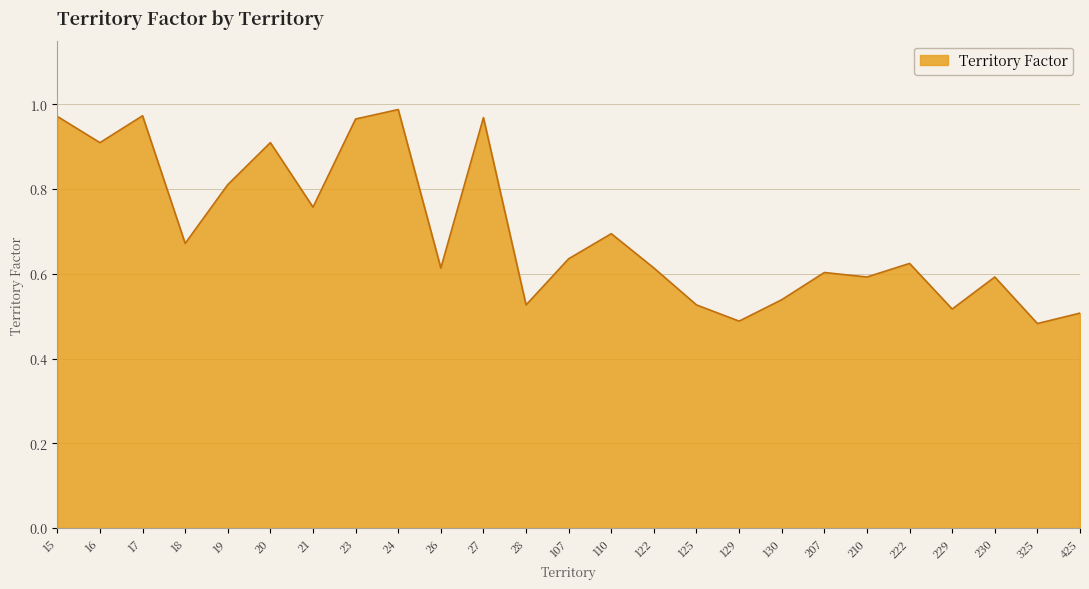

Is it true that the value at 129 is 0.5?

True